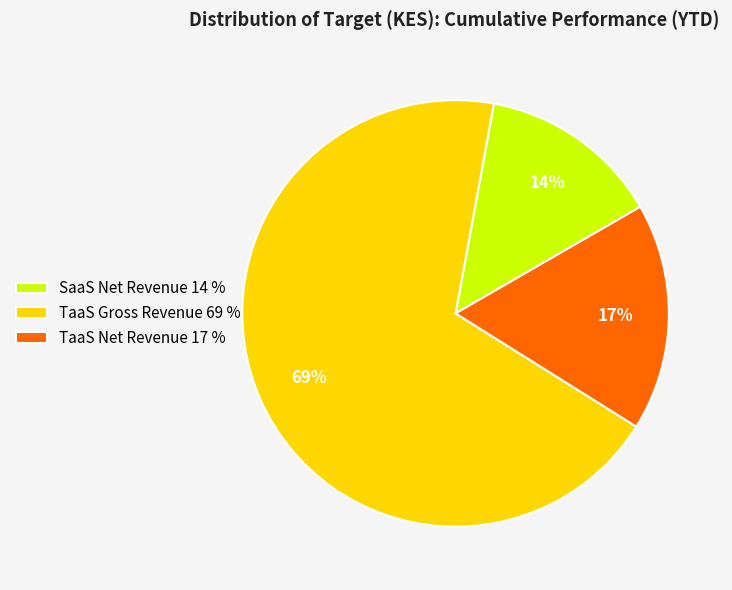

How many slices are in this pie chart?

3